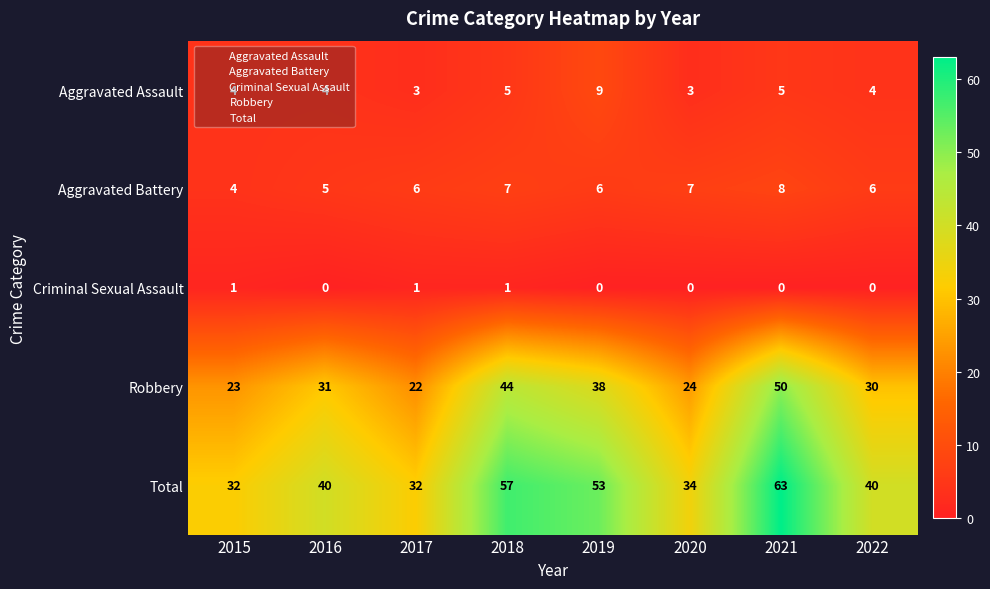

Count the Aggravated Battery values in the range 6 to 7.

5